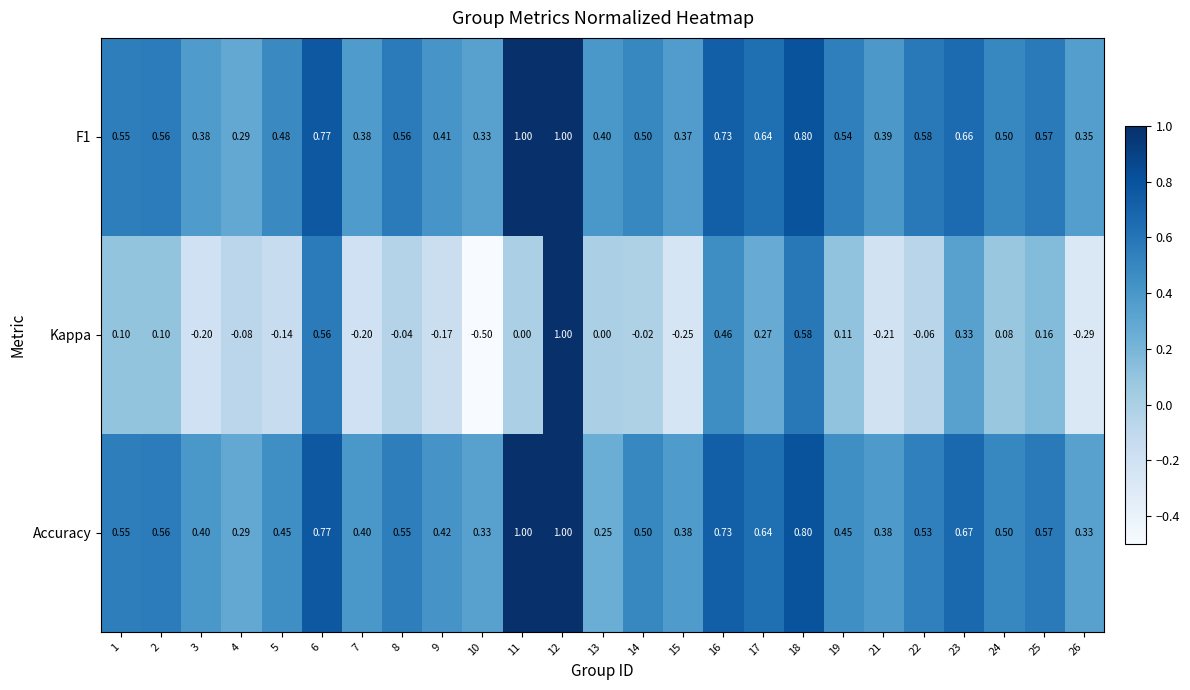

What is the spread (max minus min) of values at 1?

0.5